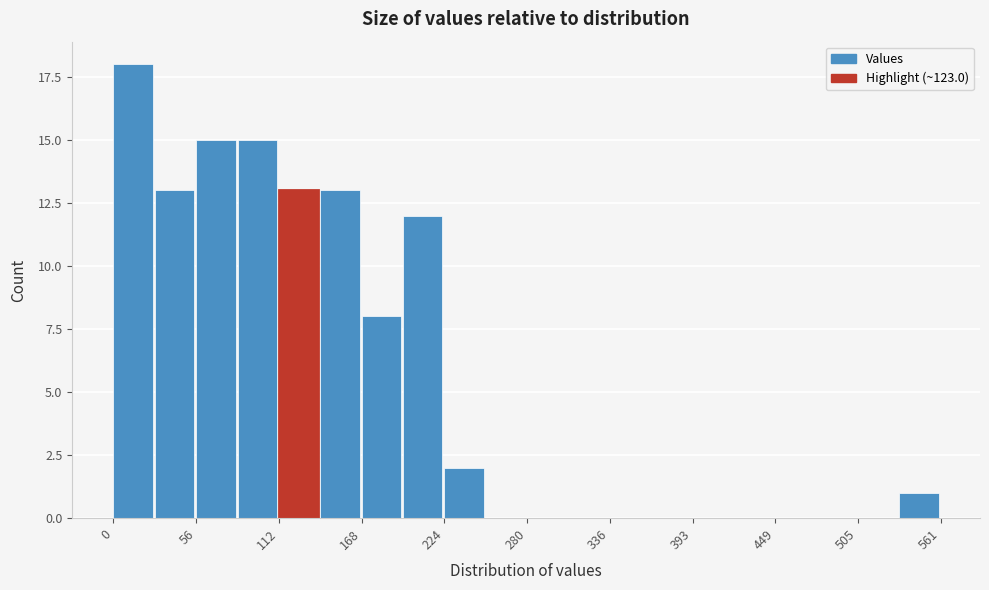

Around what value on the x-axis is the tallest bar? Give the approximate position of its centre, as read against the axis.

10